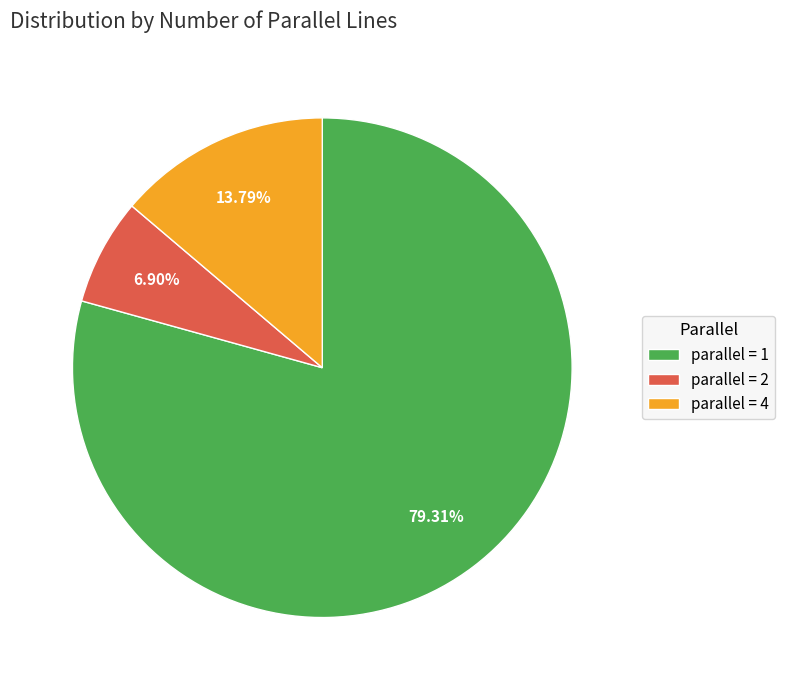

To the nearest percent, what is the average slice percentage?

33%